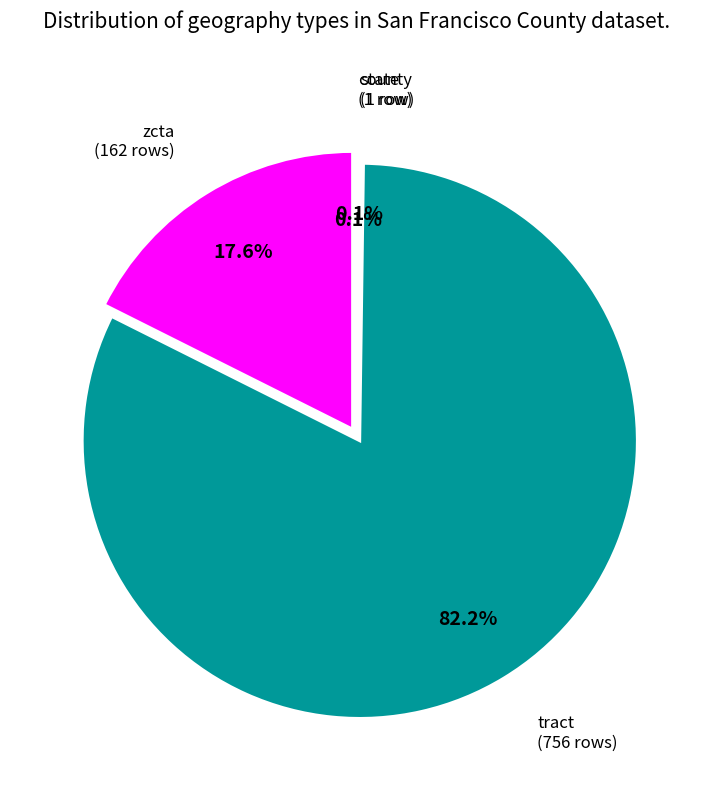

Is it true that zcta is 96% of the pie?

False